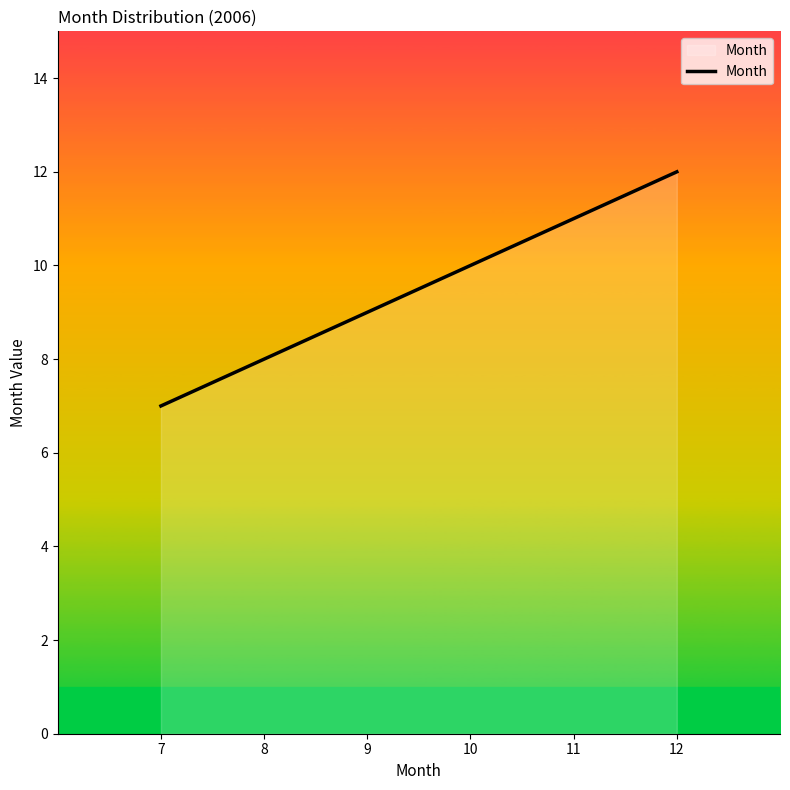

Does the chart display data point markers on the line(s)?

No